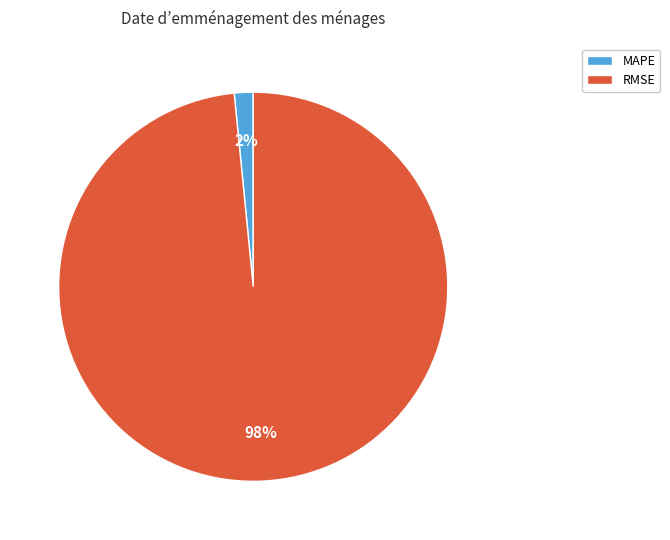

Rank the categories by value from highest to lowest.

RMSE, MAPE